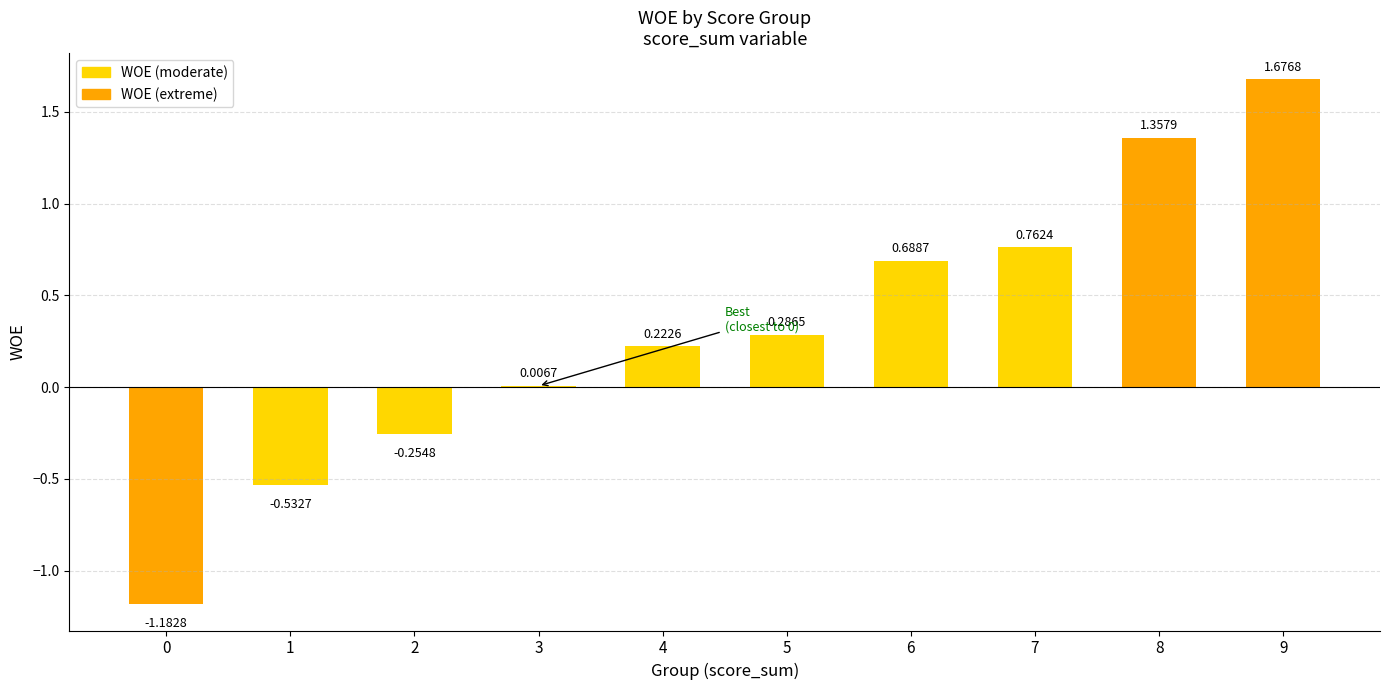

What is the sum of all values?

3.0